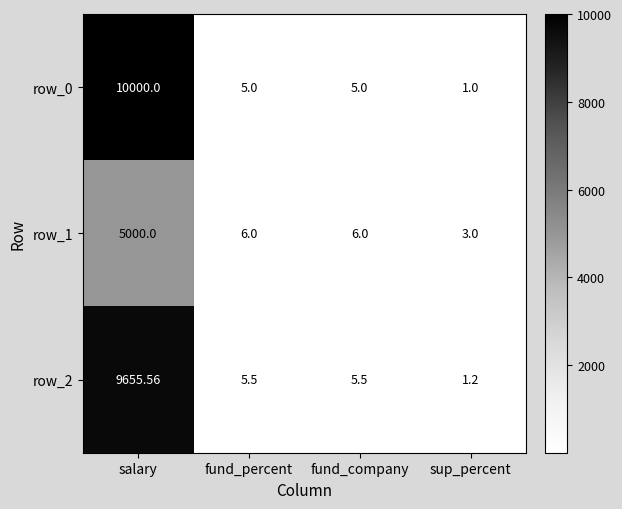

At which label does row_0 reach its peak?

salary